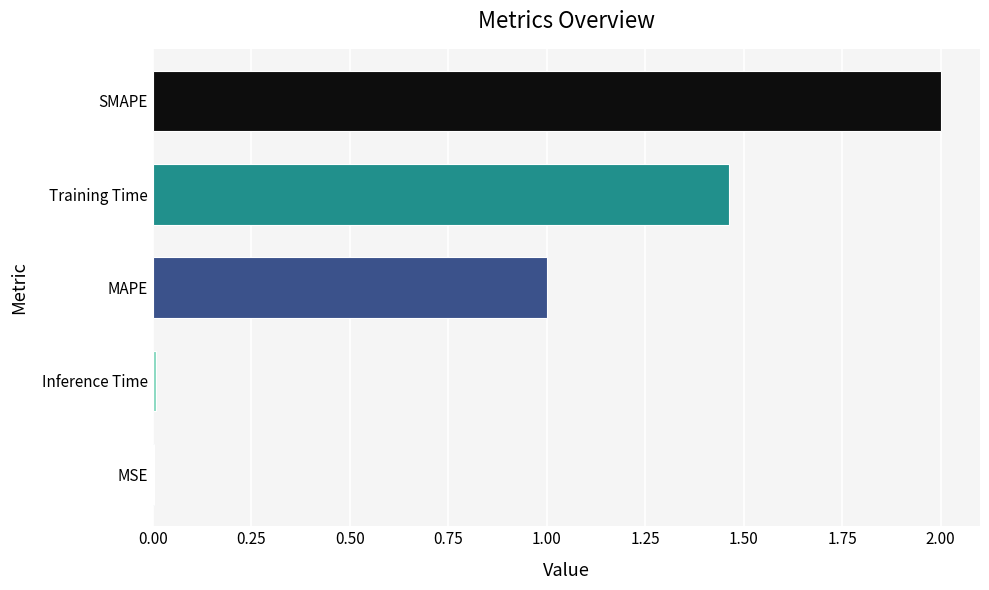

True or false: the data shows 2.8 at SMAPE.

False